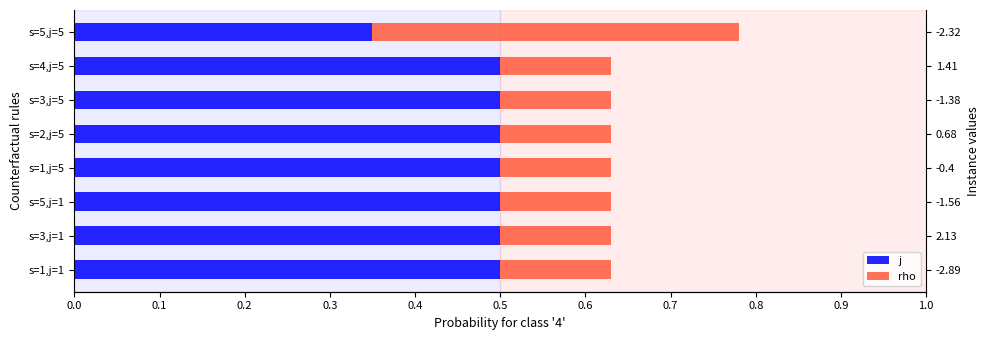

What is the sum of the rho values at s=5,j=5 and s=3,j=1?

0.6